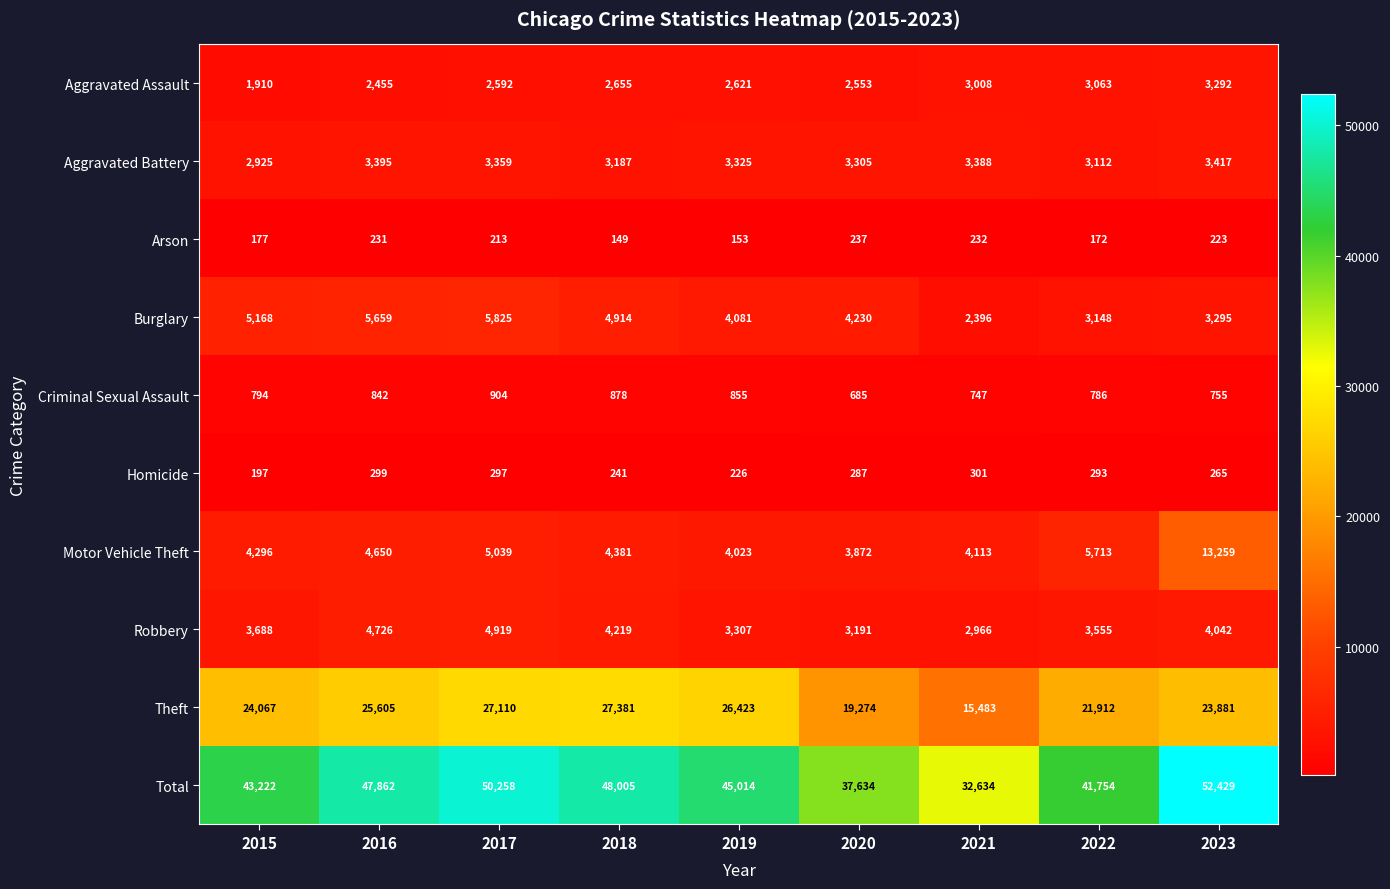

The value of Motor Vehicle Theft at 2023 is 20536. True or false?

False